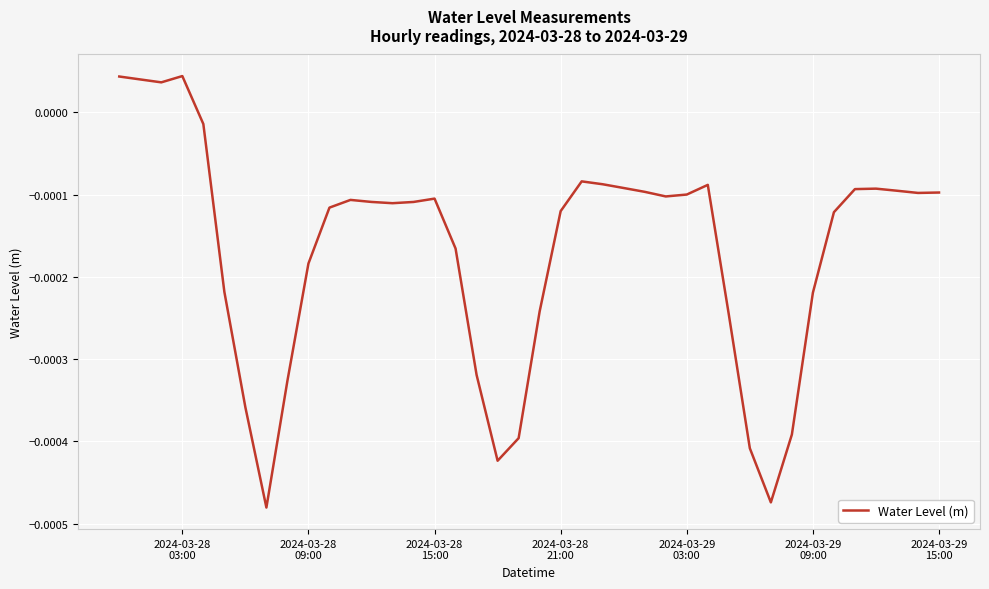

How many interior local valleys (lower than both neighbors) does the data have?

7